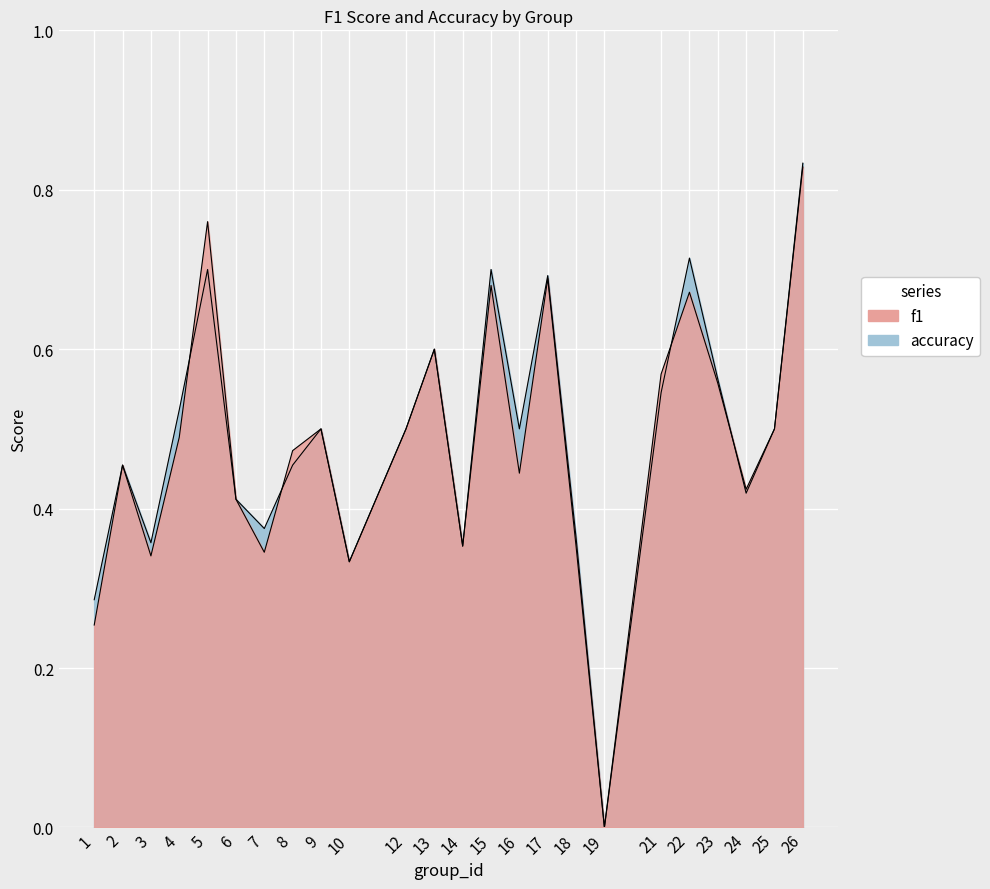

What is the value of the f1 point at the 17th from the left?

0.4